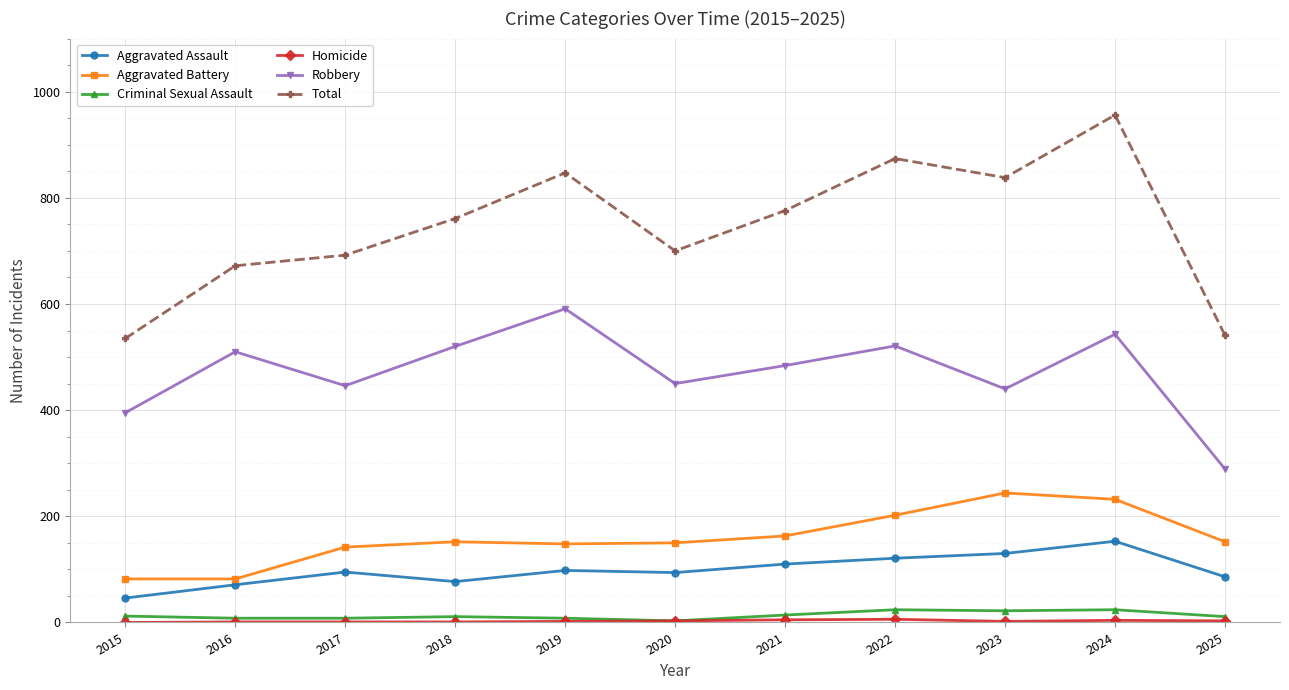

The value of Aggravated Battery at 2015 is 121. True or false?

False